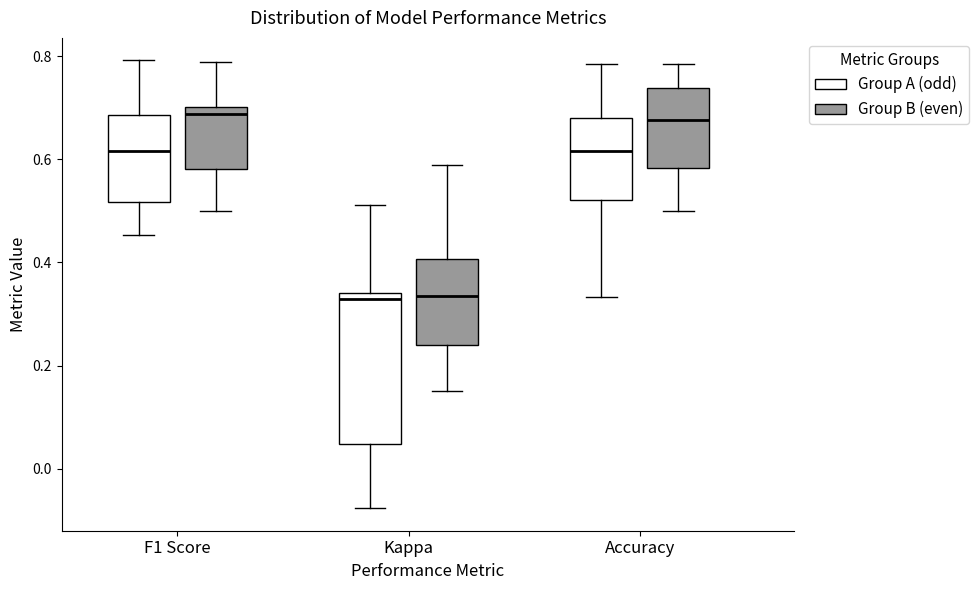

Reading left to right, read every box against the y-axis: the position of its median line, the range the box covers, and the ends of its whiskers. The values are not printed on the chart, so give them approximately, as read against the axis.

F1 Score (Group A (odd)): median 0.62, box 0.52 to 0.68, whiskers 0.46 to 0.80
F1 Score (Group B (even)): median 0.68, box 0.58 to 0.70, whiskers 0.50 to 0.78
Kappa (Group A (odd)): median 0.32, box 0.04 to 0.34, whiskers -0.08 to 0.52
Kappa (Group B (even)): median 0.34, box 0.24 to 0.40, whiskers 0.16 to 0.58
Accuracy (Group A (odd)): median 0.62, box 0.52 to 0.68, whiskers 0.34 to 0.78
Accuracy (Group B (even)): median 0.68, box 0.58 to 0.74, whiskers 0.50 to 0.78